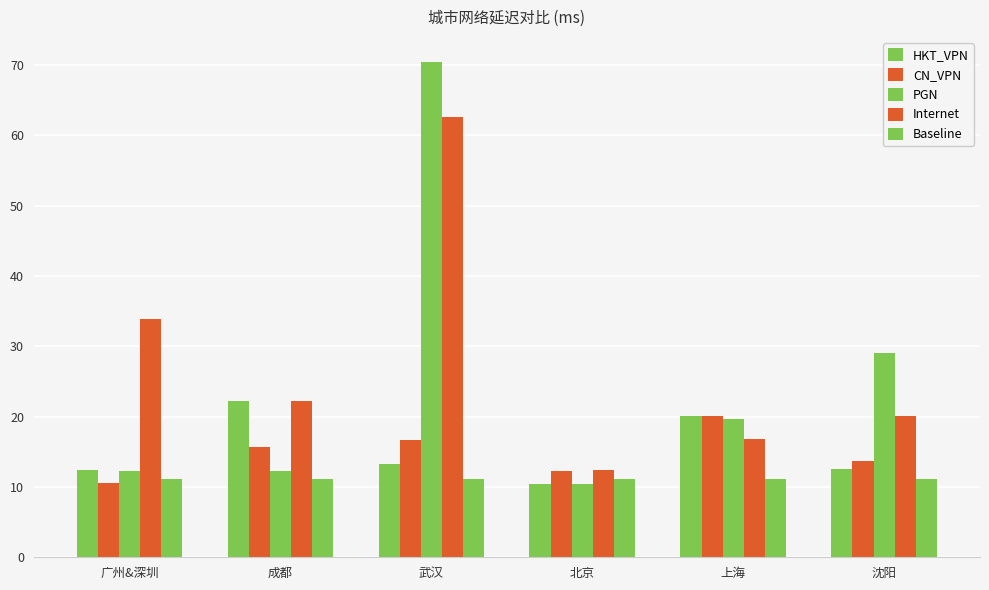

How many categories are shown in the chart?

6